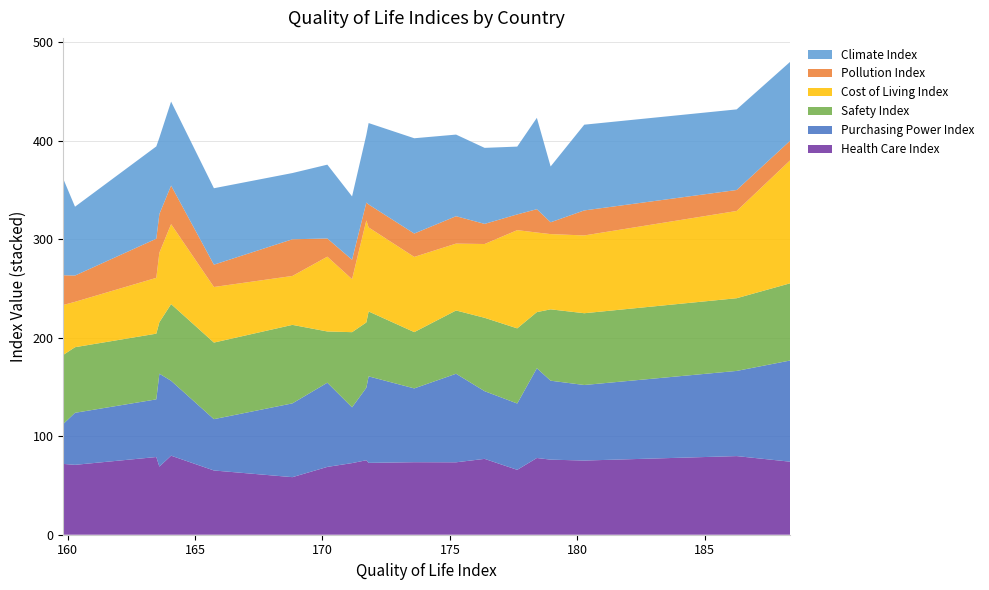

Reading right to left, extract all data points from this chart.

Health Care Index: Portugal=71.8	Lithuania=70.9	Spain=78.8	United States=69.1	Japan=80.2	Slovenia=65.2	Oman=58.4	Sweden=68.8	Estonia=72.7	Norway=75.6	Luxembourg=72.9	New Zealand=73.6	Germany=73.5	Austria=77.0	Iceland=65.8	Australia=77.9	Finland=76.2	Netherlands=75.3	Denmark=79.8	Switzerland=74.1
Purchasing Power Index: Portugal=40.5	Lithuania=52.8	Spain=58.5	United States=94.3	Japan=76.0	Slovenia=52.1	Oman=74.9	Sweden=85.4	Estonia=56.6	Norway=73.5	Luxembourg=87.8	New Zealand=74.9	Germany=89.9	Austria=68.7	Iceland=67.3	Australia=91.1	Finland=80.1	Netherlands=76.7	Denmark=86.4	Switzerland=102.8
Safety Index: Portugal=70.1	Lithuania=66.6	Spain=66.7	United States=52.2	Japan=77.8	Slovenia=77.7	Oman=79.7	Sweden=52.0	Estonia=76.3	Norway=66.3	Luxembourg=65.9	New Zealand=57.1	Germany=64.2	Austria=74.5	Iceland=76.2	Australia=57.0	Finland=72.4	Netherlands=72.8	Denmark=73.8	Switzerland=78.4
Cost of Living Index: Portugal=50.6	Lithuania=46.0	Spain=56.6	United States=70.5	Japan=81.2	Slovenia=56.4	Oman=49.6	Sweden=75.9	Estonia=53.8	Norway=103.6	Luxembourg=85.3	New Zealand=76.3	Germany=67.8	Austria=74.9	Iceland=99.7	Australia=80.8	Finland=76.3	Netherlands=78.9	Denmark=88.5	Switzerland=125.0
Pollution Index: Portugal=30.2	Lithuania=26.7	Spain=39.7	United States=39.3	Japan=39.1	Slovenia=22.6	Oman=37.2	Sweden=18.5	Estonia=19.7	Norway=18.1	Luxembourg=23.3	New Zealand=23.7	Germany=27.8	Austria=20.4	Iceland=16.0	Australia=23.7	Finland=12.0	Netherlands=25.4	Denmark=21.3	Switzerland=19.9
Climate Index: Portugal=97.8	Lithuania=69.9	Spain=93.7	United States=77.5	Japan=85.3	Slovenia=77.6	Oman=67.2	Sweden=74.9	Estonia=64.3	Norway=68.7	Luxembourg=82.6	New Zealand=96.7	Germany=82.8	Austria=77.2	Iceland=68.8	Australia=92.7	Finland=56.6	Netherlands=87.0	Denmark=81.8	Switzerland=80.0